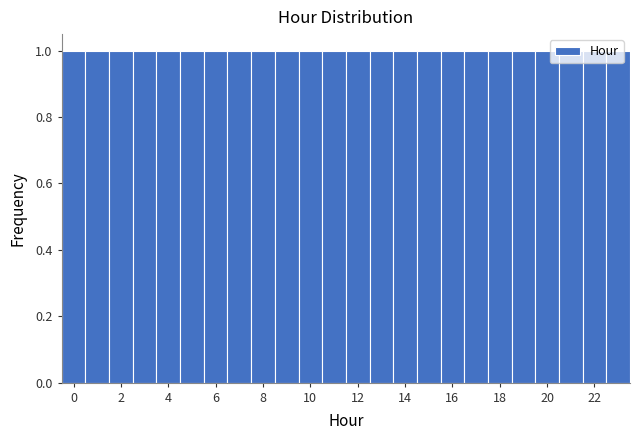

Reading left to right, transcribe this chart: for each bar, give the range it covers on the x-axis and its height. Neither the bar edges nor the heights are printed on the chart, so give them approximately, as read against the axes.

-0.5 to 0.5: 1
0.5 to 1.5: 1
1.5 to 2.5: 1
2.5 to 3.5: 1
3.5 to 4.5: 1
4.5 to 5.5: 1
5.5 to 6.5: 1
6.5 to 7.5: 1
7.5 to 8.5: 1
8.5 to 9.5: 1
9.5 to 10.5: 1
10.5 to 11.5: 1
11.5 to 12.5: 1
12.5 to 13.5: 1
13.5 to 14.5: 1
14.5 to 15.5: 1
15.5 to 16.5: 1
16.5 to 17.5: 1
17.5 to 18.5: 1
18.5 to 19.5: 1
19.5 to 20.5: 1
20.5 to 21.5: 1
21.5 to 22.5: 1
22.5 to 23.5: 1